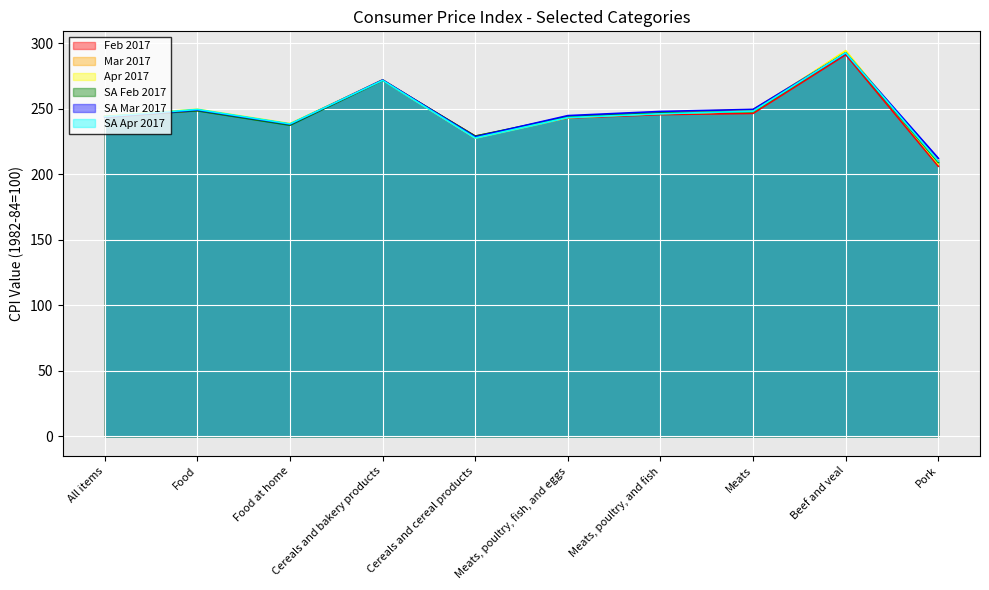

How many lines are shown in the chart?

6